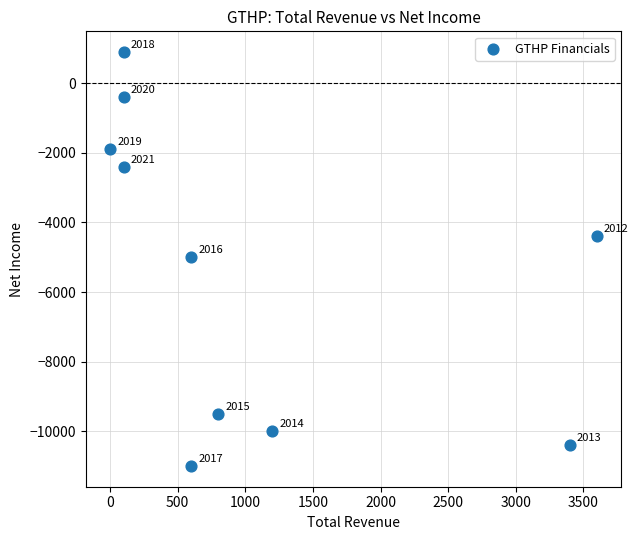

What is the average Y value?

-5410